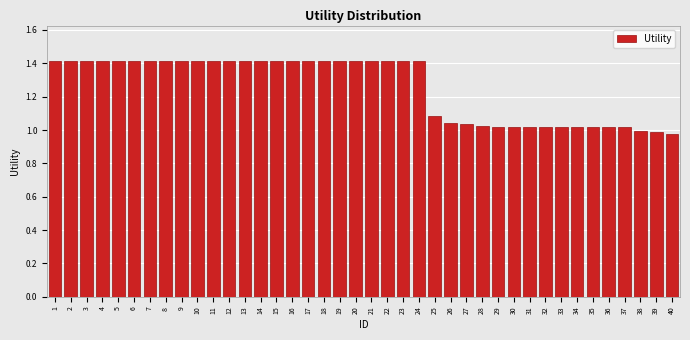

Which has a higher value, 6 or 30?

6